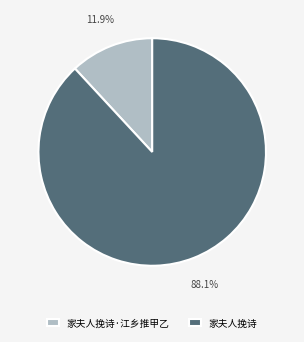

To the nearest percent, what is the difference between the largest and smallest slice percentages?

76%